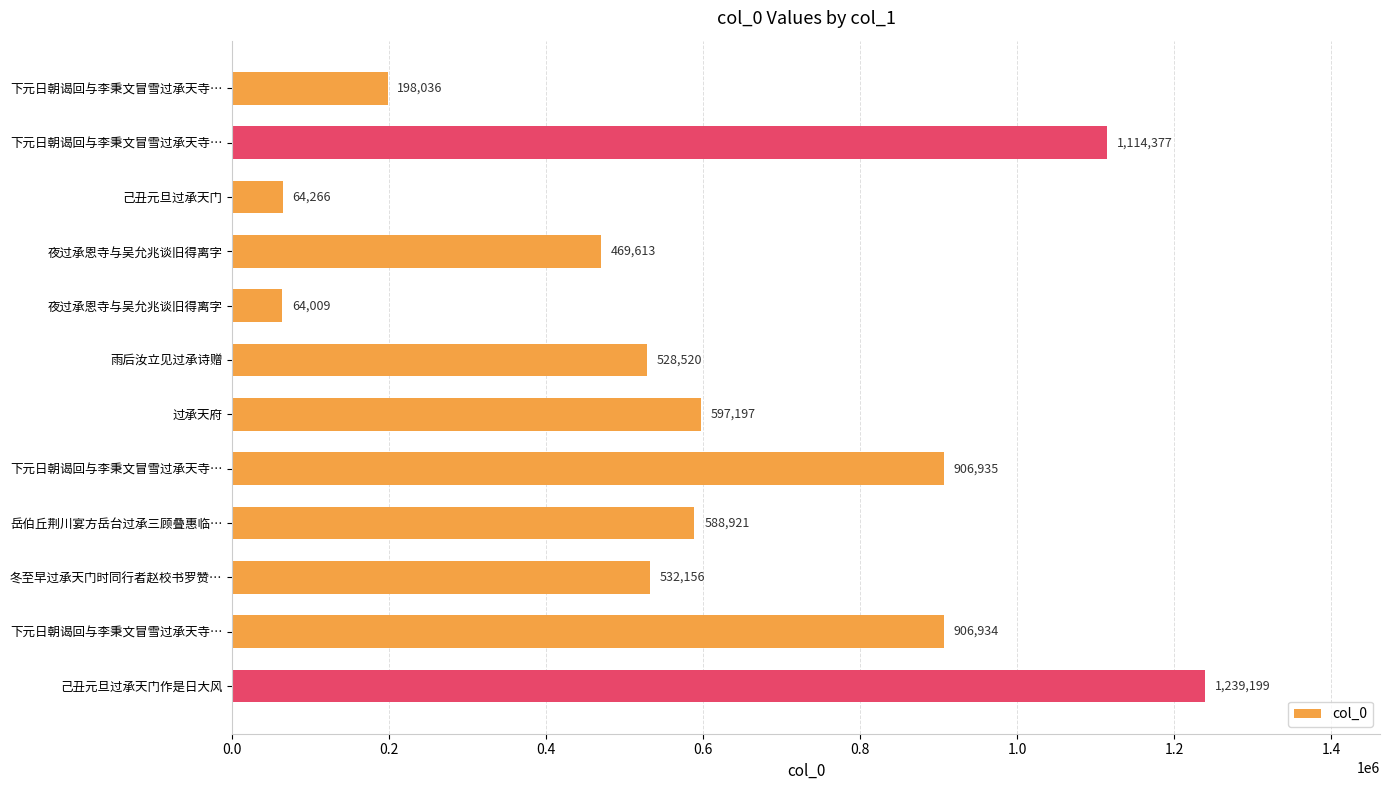

How many bars are there in total?

12